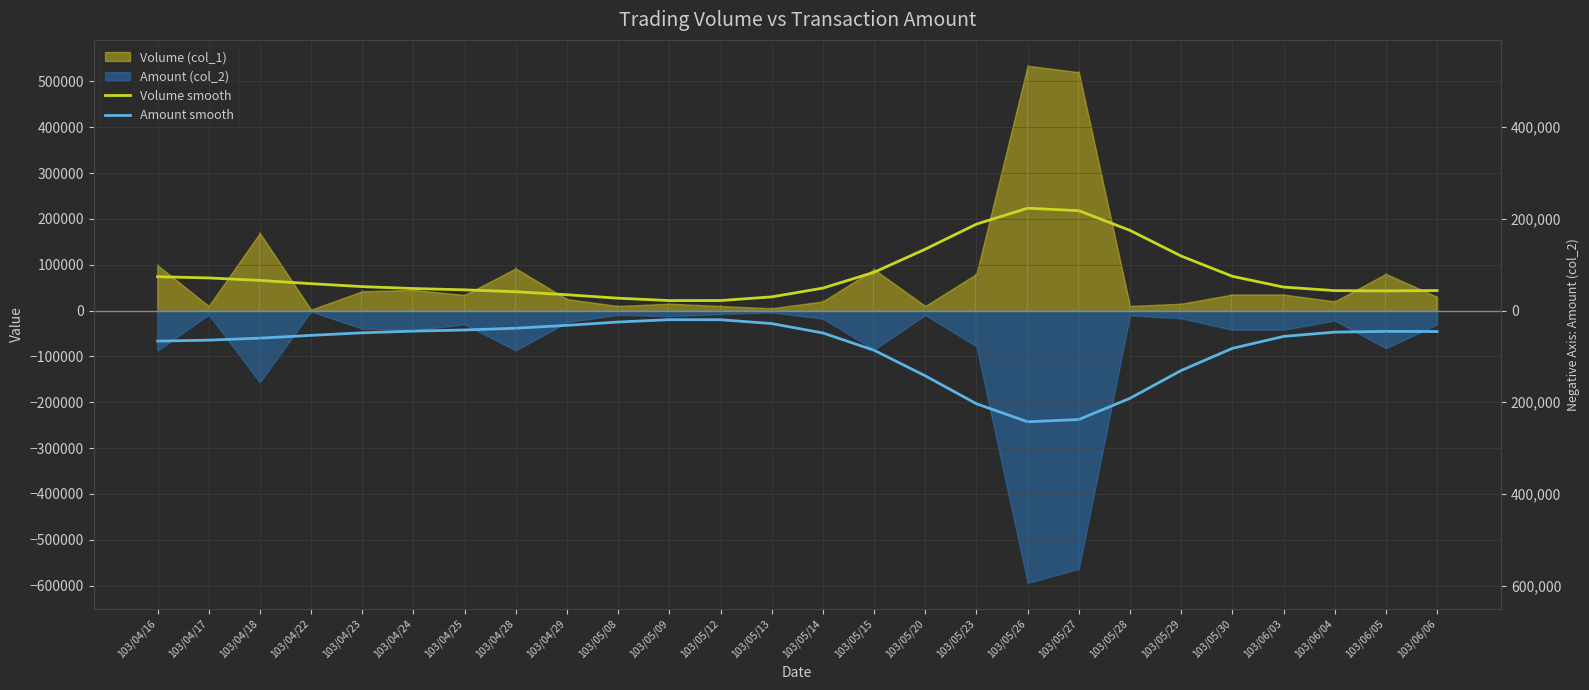

Reading left to right, list all the values displayed in this chart.

Volume smooth: 73854.8	71182.7	65770.2	58680.4	52254.4	48091.1	45213.9	41088.6	34489.0	26985.8	21775.4	21874.3	29853.8	48999.9	83513.9	133883.1	188531.8	223306.4	217832.2	174895.1	118919.9	74709.9	51226.4	43487.1	42886.0	43693.8
Amount smooth: -66642.8	-64560.1	-60124.2	-54082.8	-48493.9	-44859.2	-42321.5	-38514.9	-32240.6	-24971.4	-19848.7	-20002.7	-28352.5	-48855.0	-86579.9	-142335.3	-203295.4	-242591.2	-237612.3	-191380.8	-130655.3	-82439.1	-56358.9	-47033.2	-45418.6	-45689.6